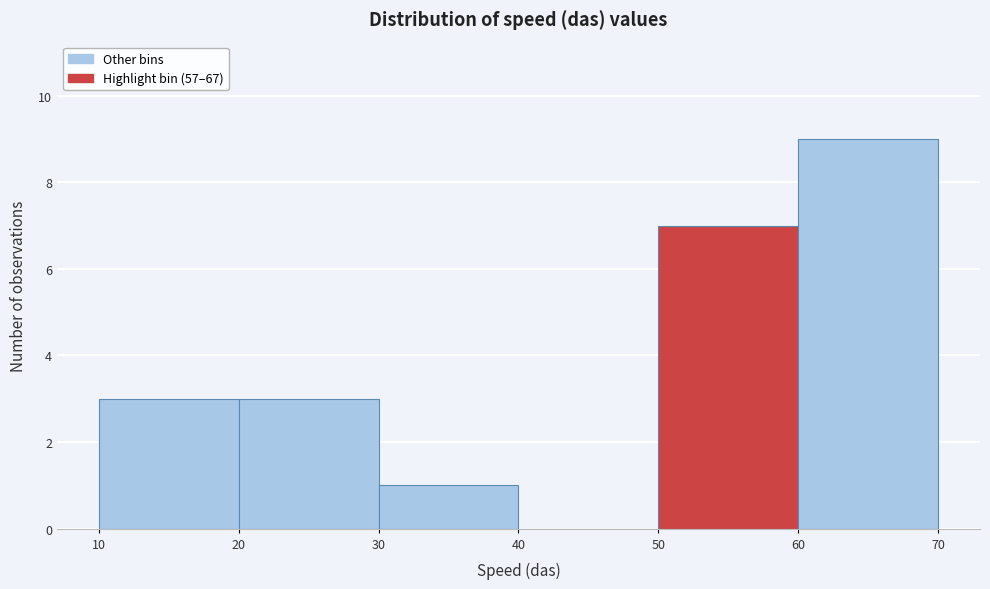

Reading left to right, list every bar in this chart as the range it spans on the x-axis followed by its height. The values are not printed on the chart, so give them approximately, as read against the axis.

10 to 20: 3
20 to 30: 3
30 to 40: 1
40 to 50: 0
50 to 60: 7
60 to 70: 9